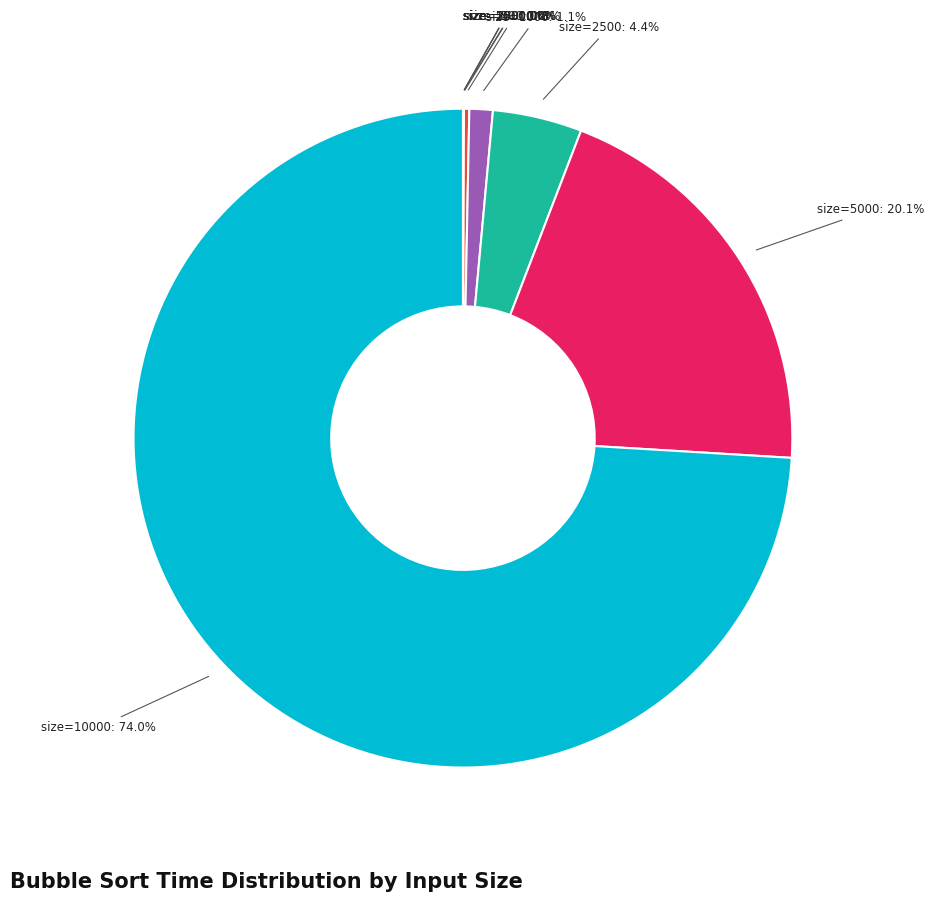

Is there a majority slice in this chart?

Yes